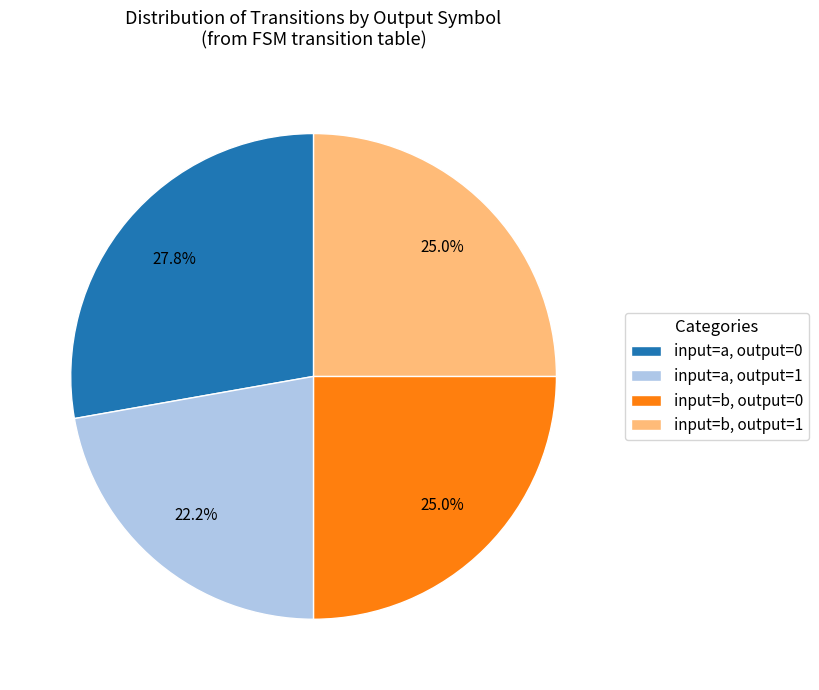

How many slices are in this pie chart?

4